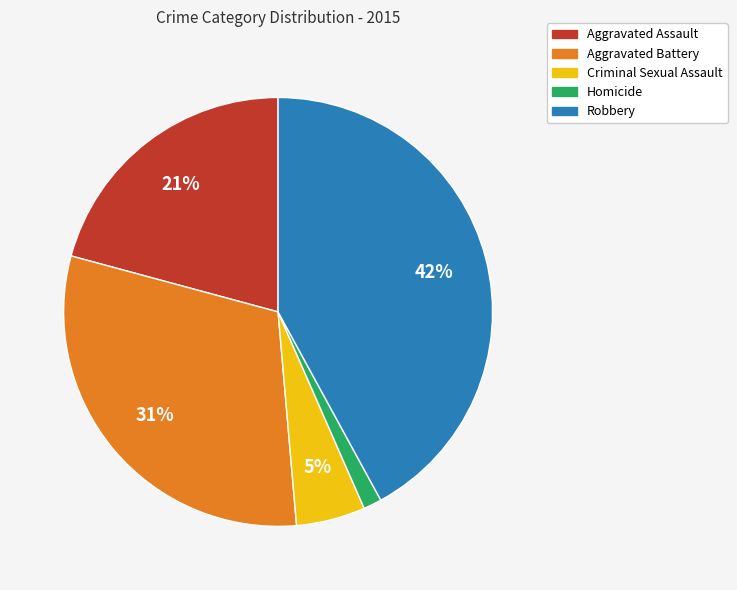

To the nearest percent, what percentage of the pie is Aggravated Battery?

31%